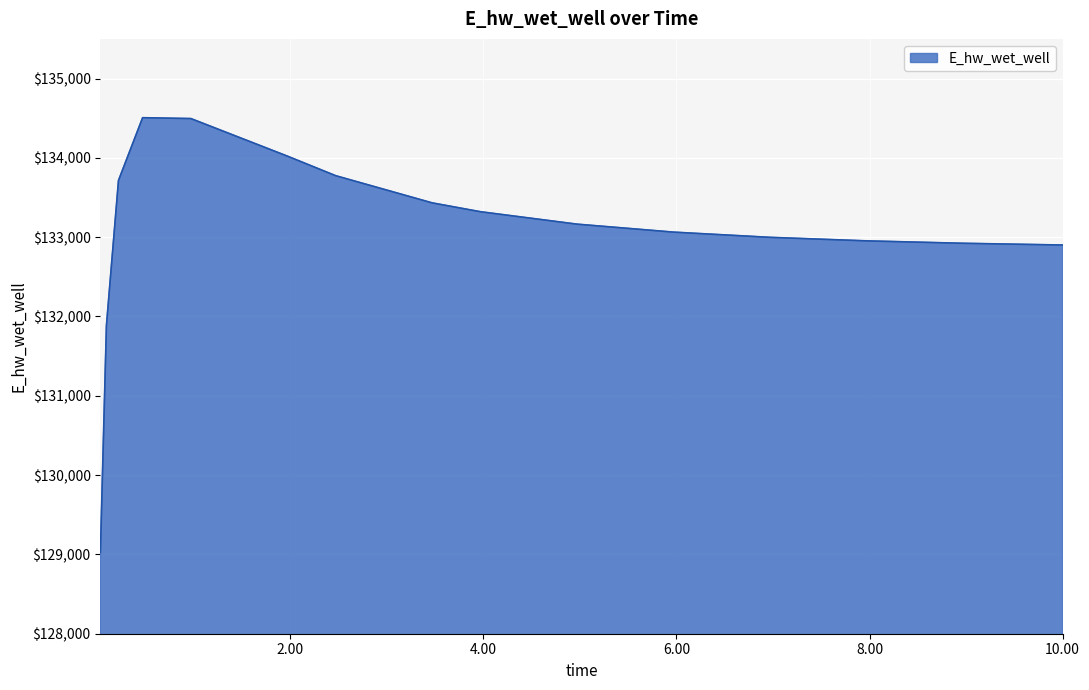

True or false: the data has more than 0 interior local peaks.

True